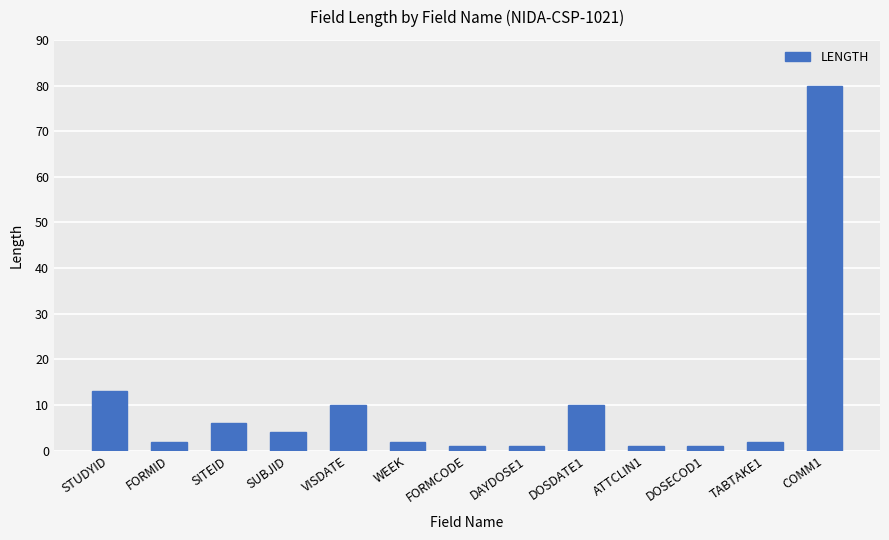

What is the change in value from VISDATE to ATTCLIN1?

-9